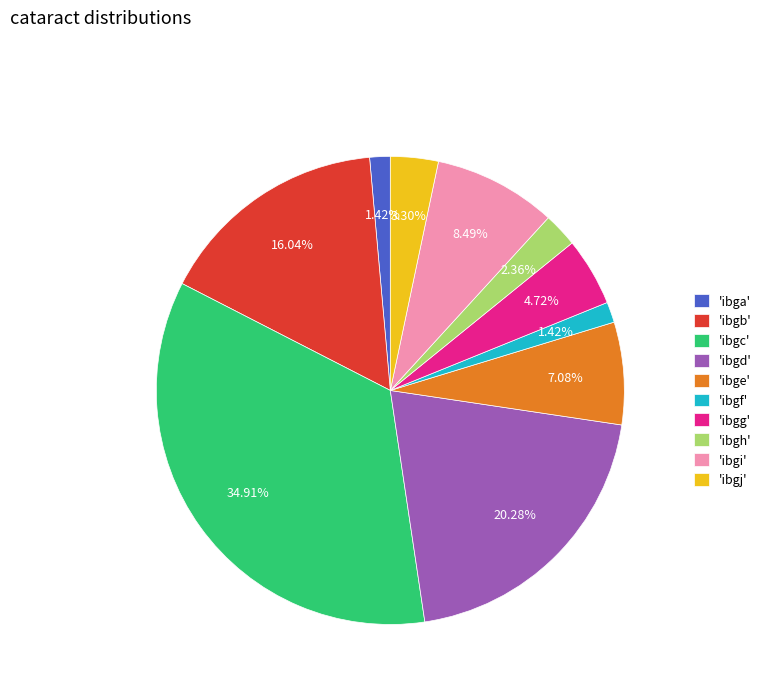

How many segments does this pie chart have?

10